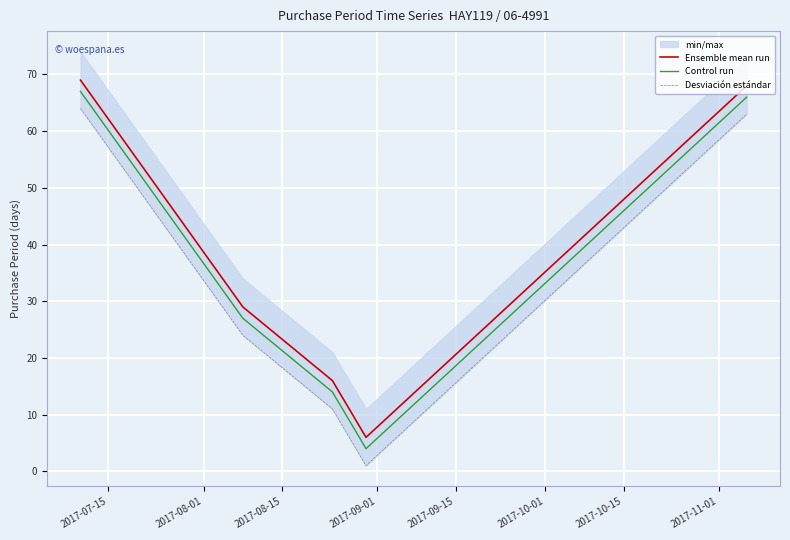

True or false: Control run and Ensemble mean run cross at least once.

False